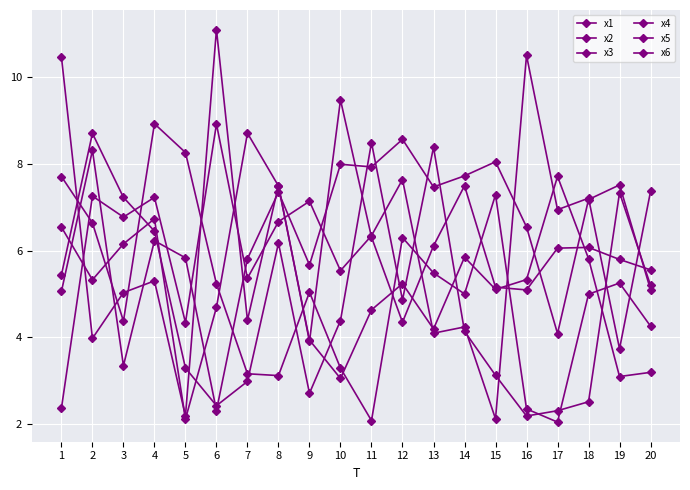

How many data points in x3 are less than 7?

10